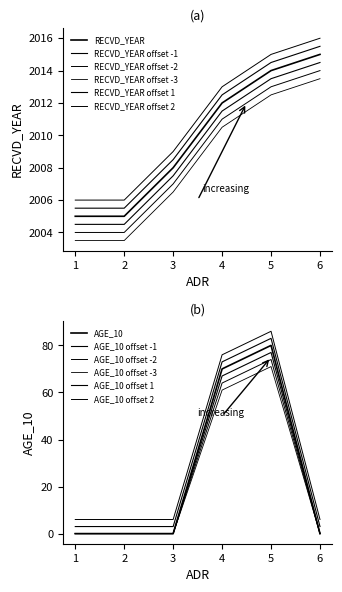

Does the chart display data point markers on the line(s)?

No